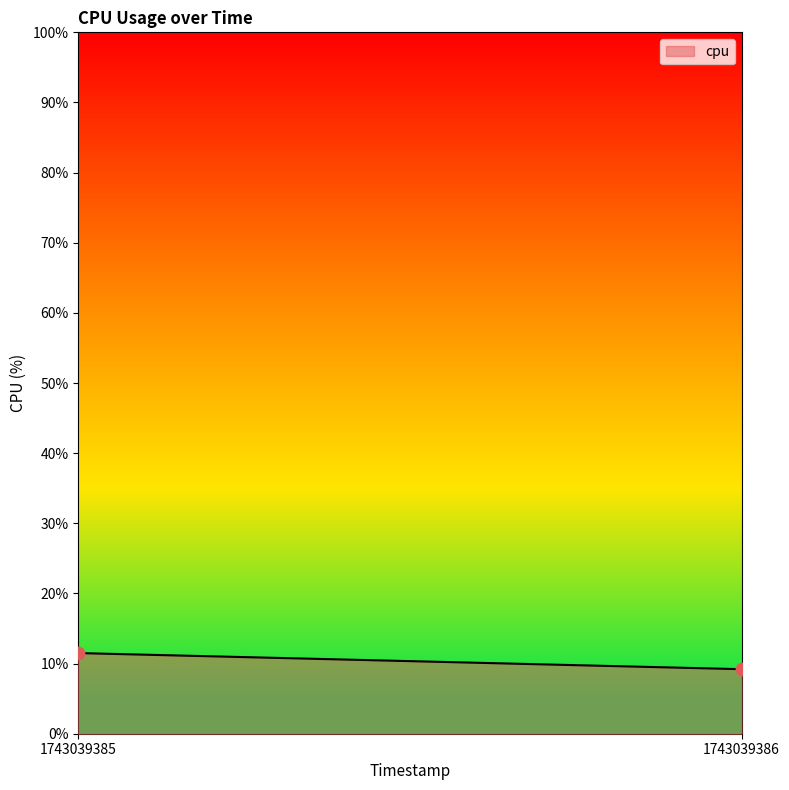

Count the number of points in this scatter plot.

2